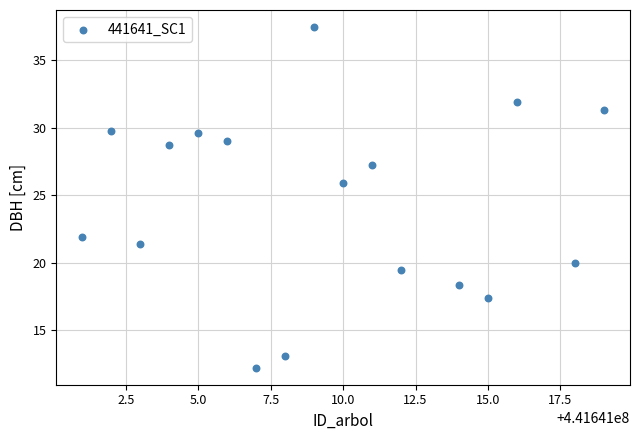

What is the range of X values (max minus min)?

18.0